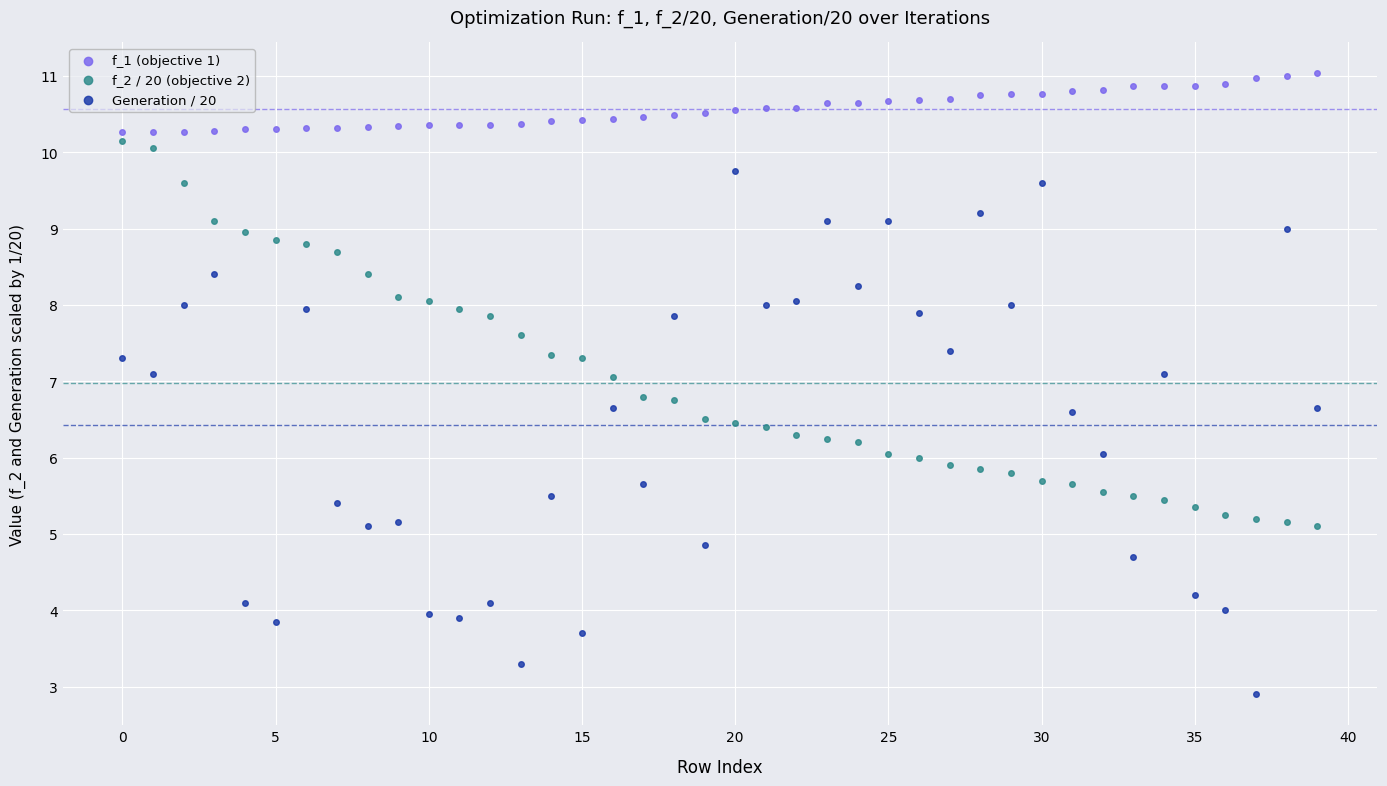

Which series contains the highest Y value?

f_1 (objective 1)